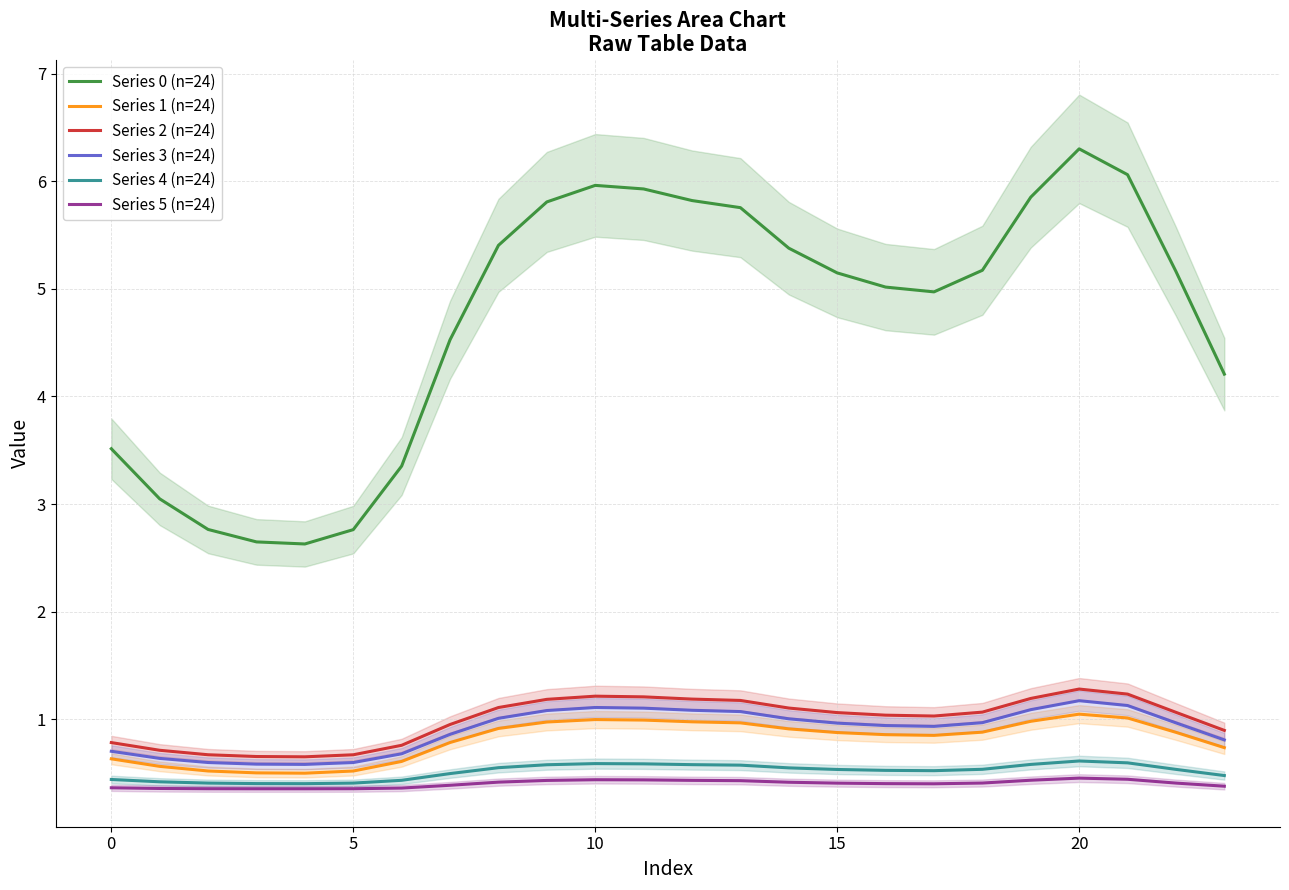

What is the greatest value displayed?

6.3